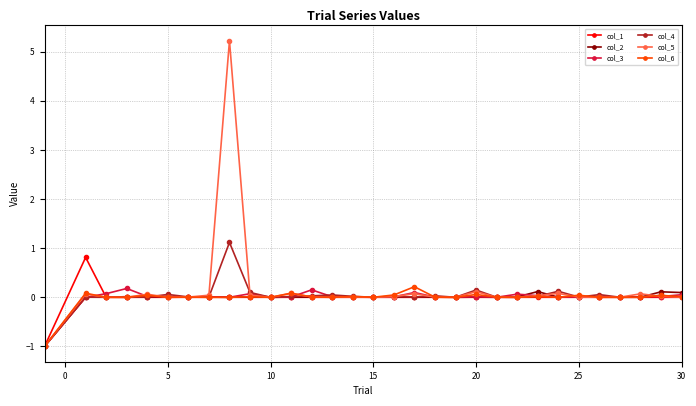

Which series has the largest range (max minus min)?

col_5